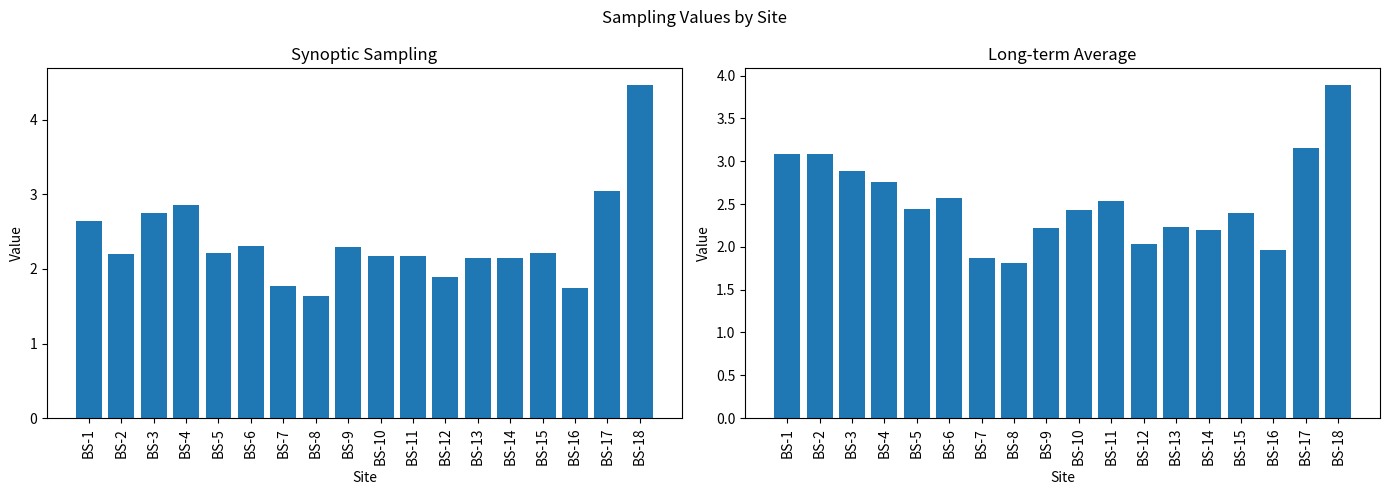

What is the value of the Synoptic Sampling bar at the 1st from the left?

2.6